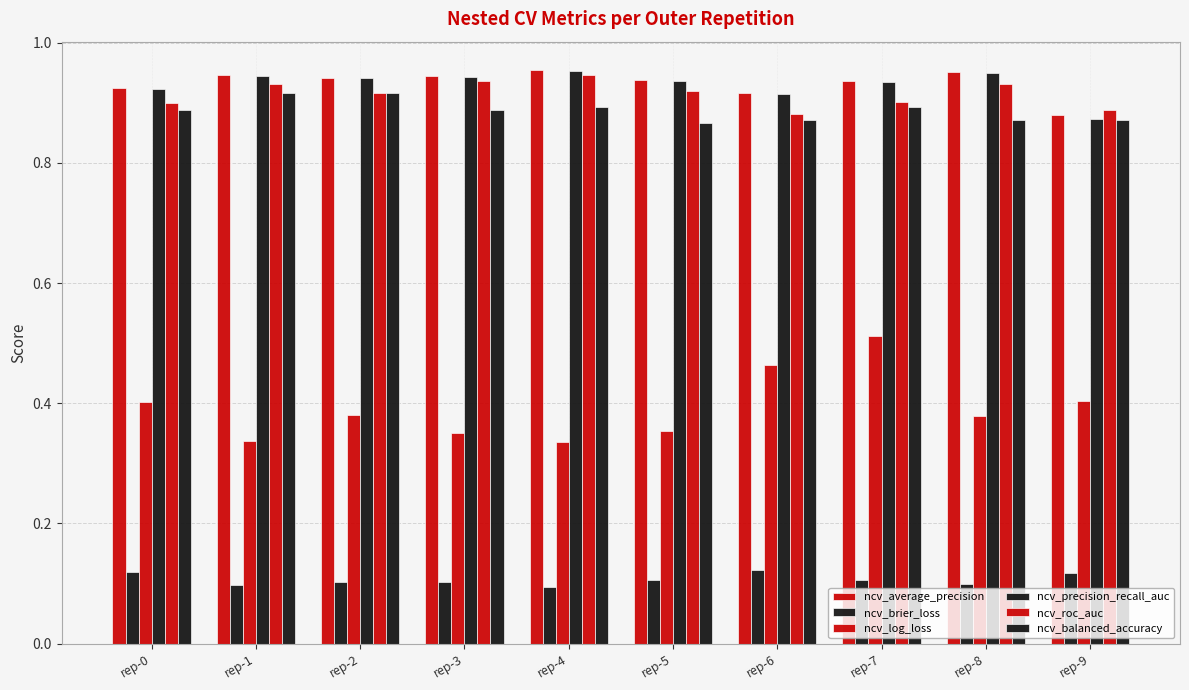

Are the bars grouped side by side (vs. stacked)?

Yes